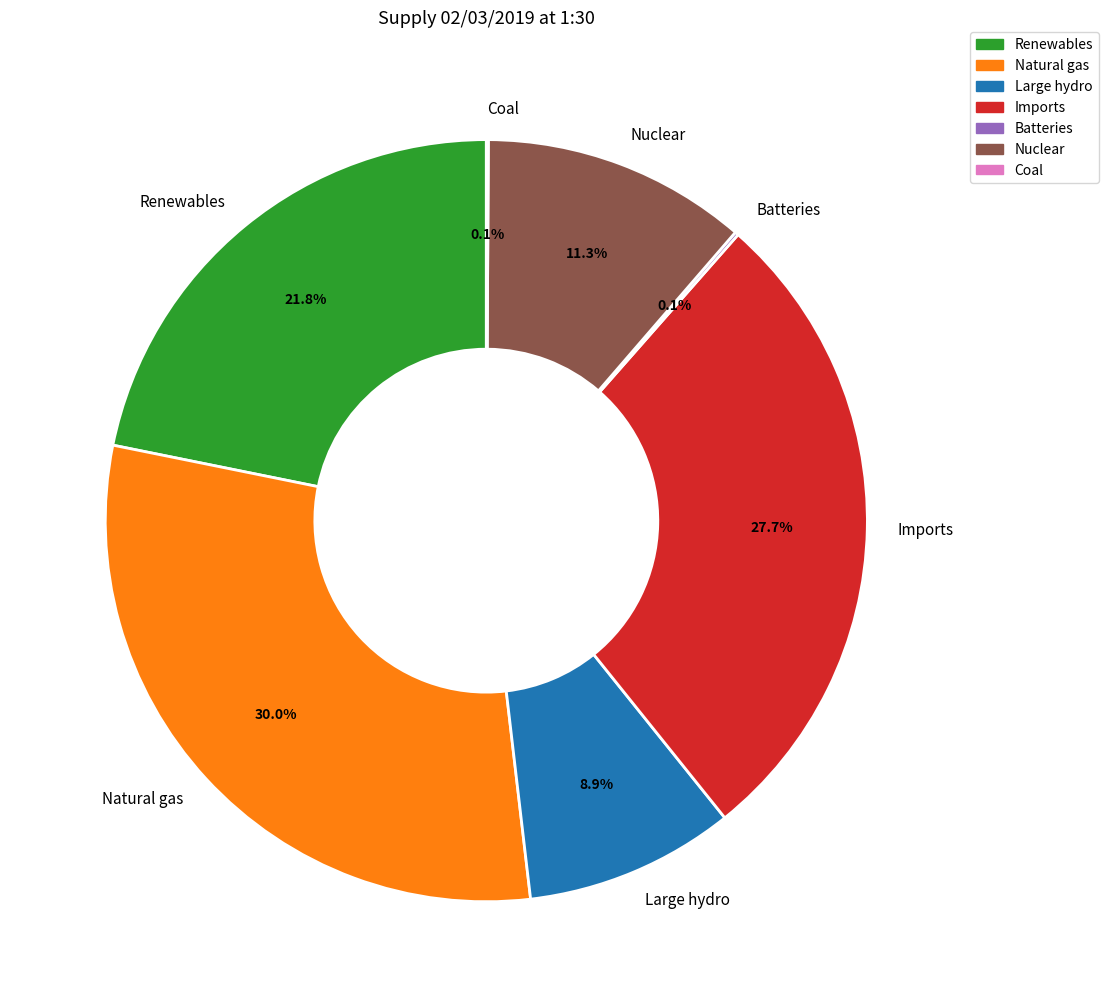

What percentage do Nuclear and Imports together represent?

39.0%